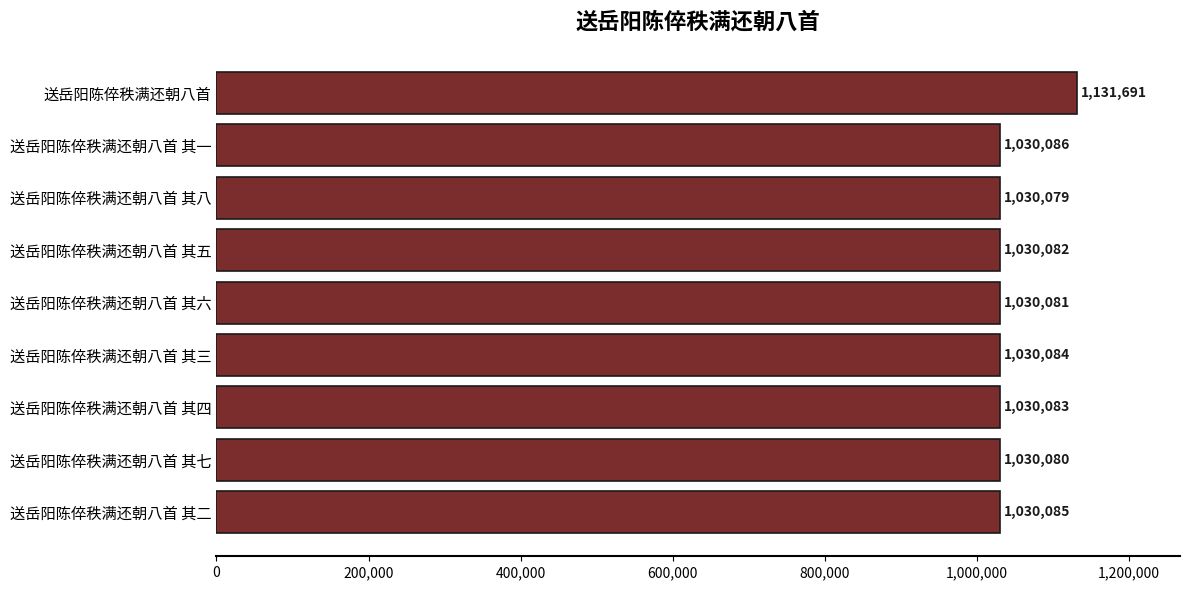

List the labels in order of value, largest first.

送岳阳陈倅秩满还朝八首, 送岳阳陈倅秩满还朝八首 其一, 送岳阳陈倅秩满还朝八首 其二, 送岳阳陈倅秩满还朝八首 其三, 送岳阳陈倅秩满还朝八首 其四, 送岳阳陈倅秩满还朝八首 其五, 送岳阳陈倅秩满还朝八首 其六, 送岳阳陈倅秩满还朝八首 其七, 送岳阳陈倅秩满还朝八首 其八